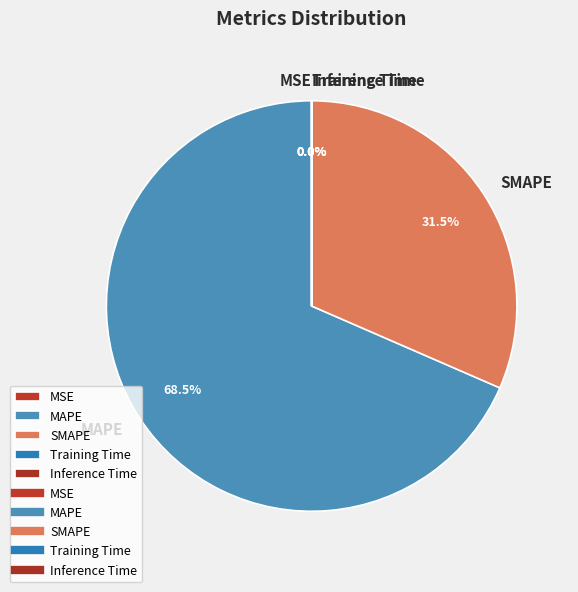

What is the largest slice in the pie chart?

MAPE